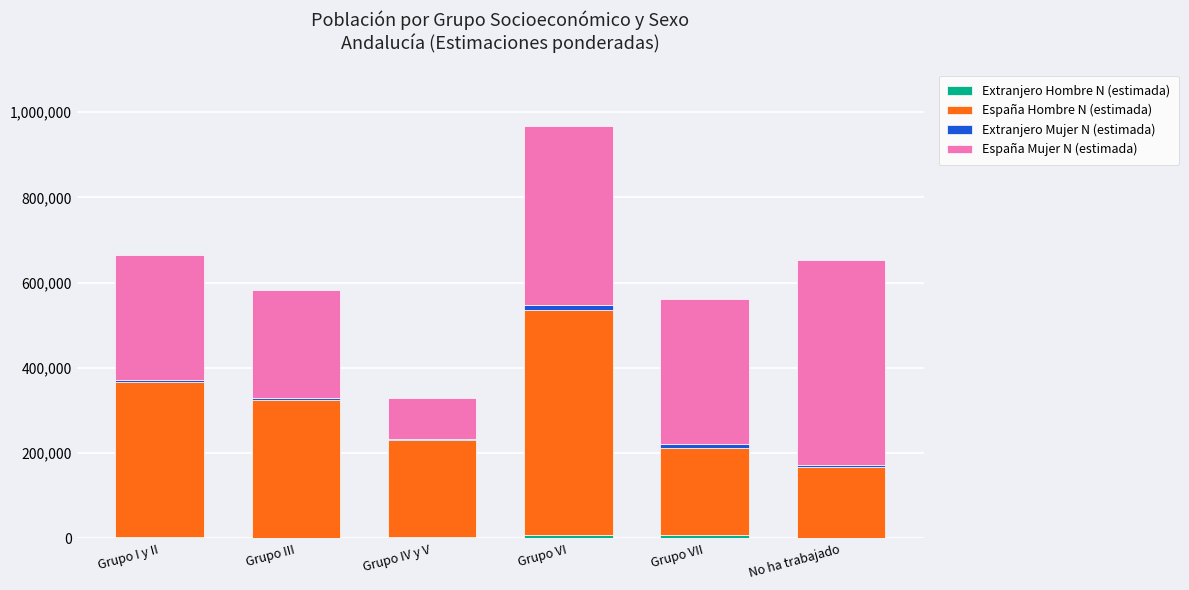

At which category is the sum across all series the highest?

Grupo VI